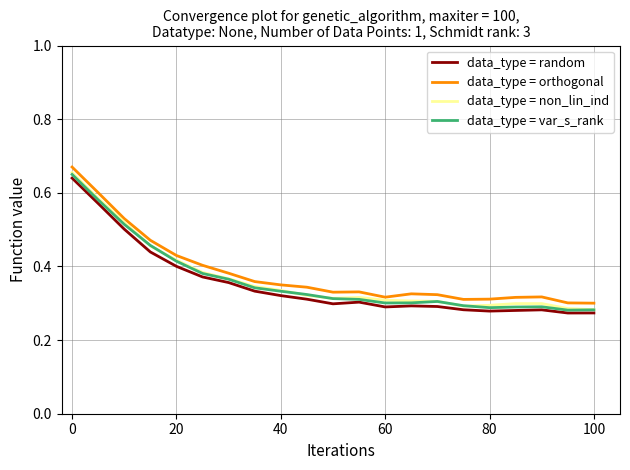

True or false: data_type = orthogonal and data_type = random cross at least once.

False